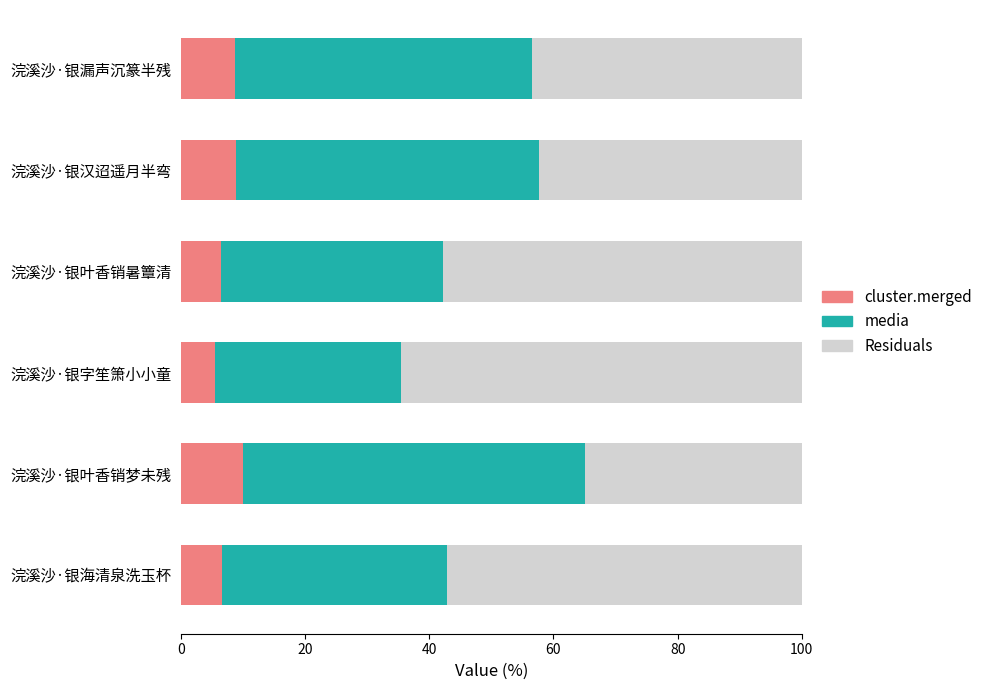

Read the cluster.merged value at 浣溪沙·银叶香销暑簟清.

6.5